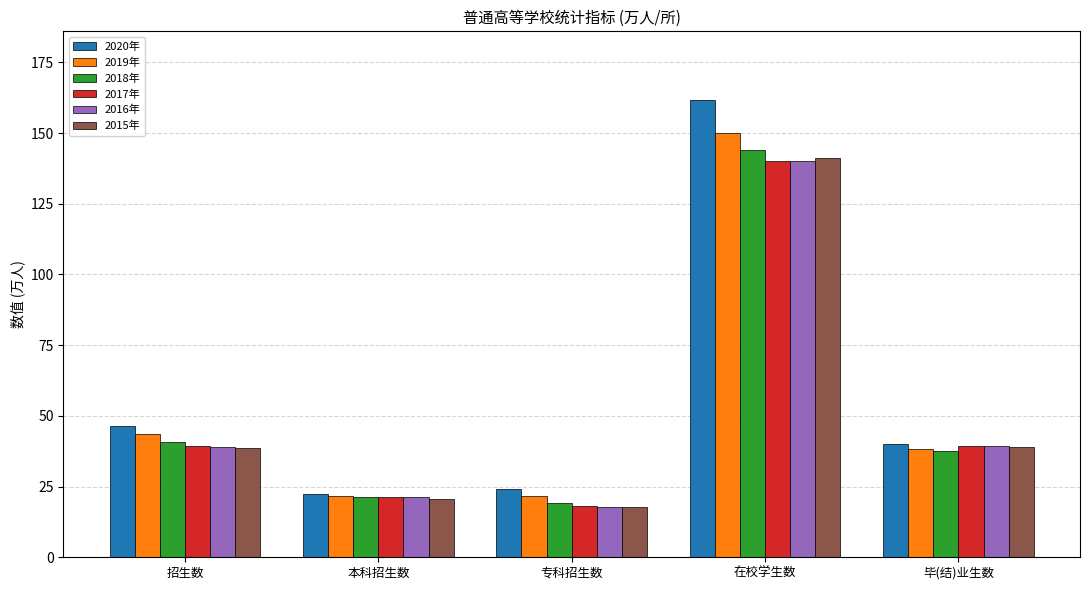

Is it true that 2015年 equals 4.9 at 本科招生数?

False